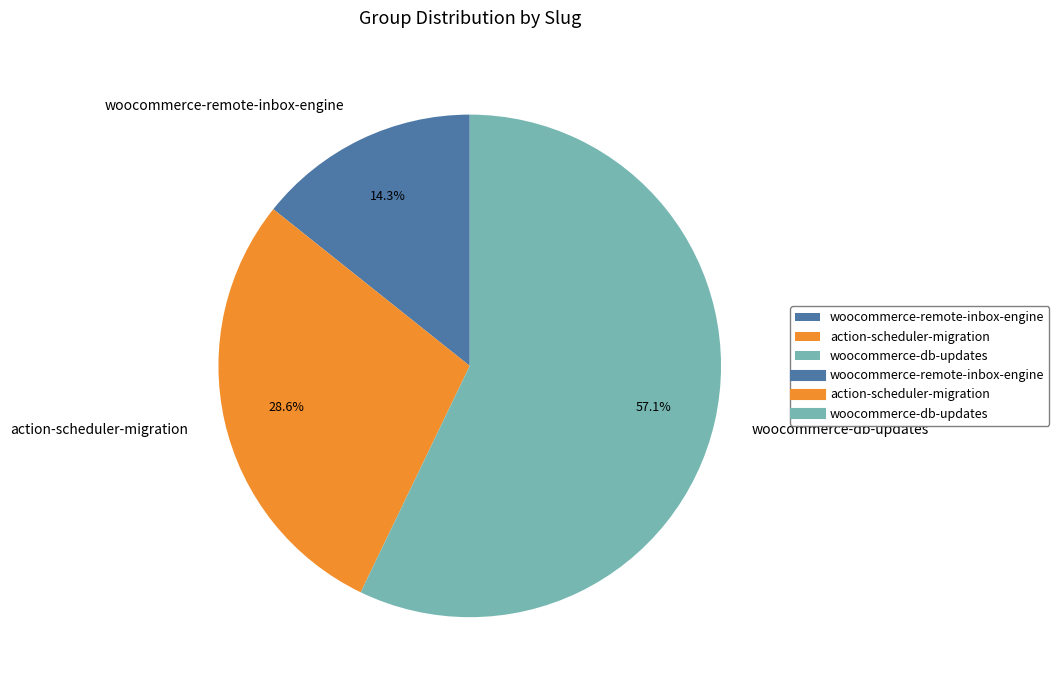

What percentage is the action-scheduler-migration slice, to the nearest percent?

29%